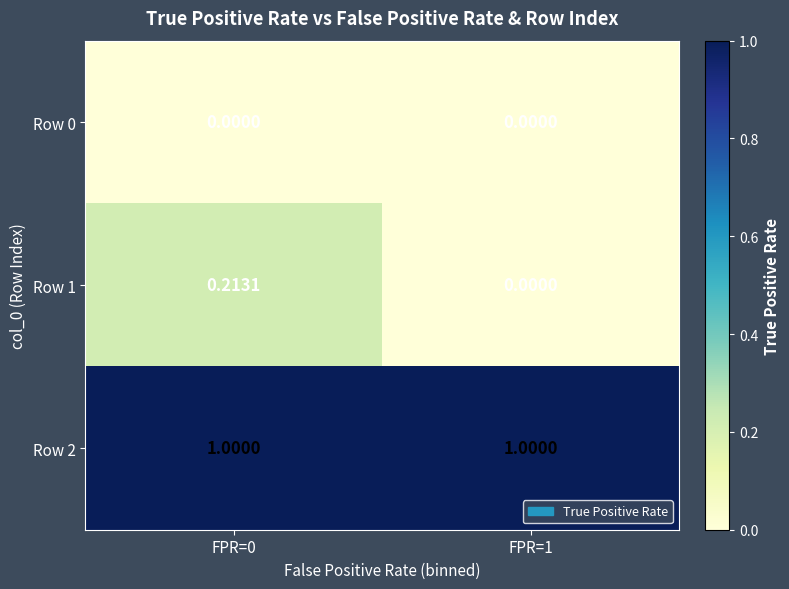

Is the value of Row 1 at FPR=1 greater than the value of Row 2 at FPR=0?

No